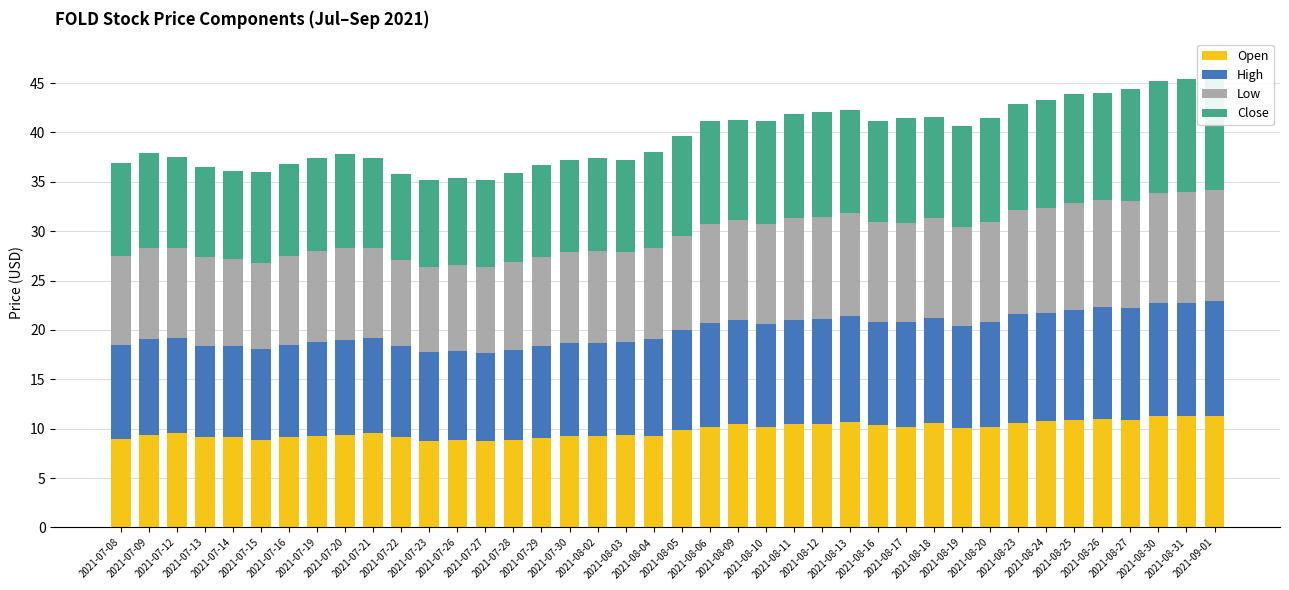

What is the difference between the High values at 2021-08-03 and 2021-07-19?

0.2